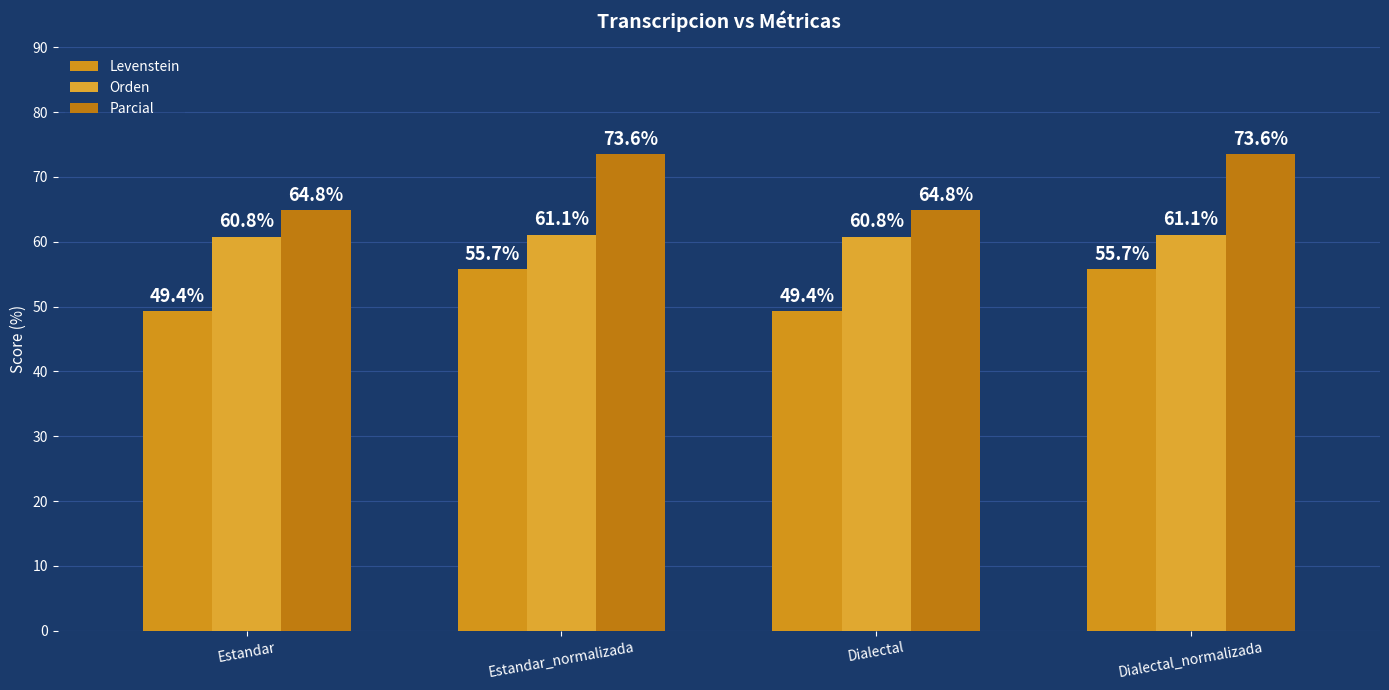

List the labels in order of Parcial value, largest first.

Estandar_normalizada, Dialectal_normalizada, Estandar, Dialectal